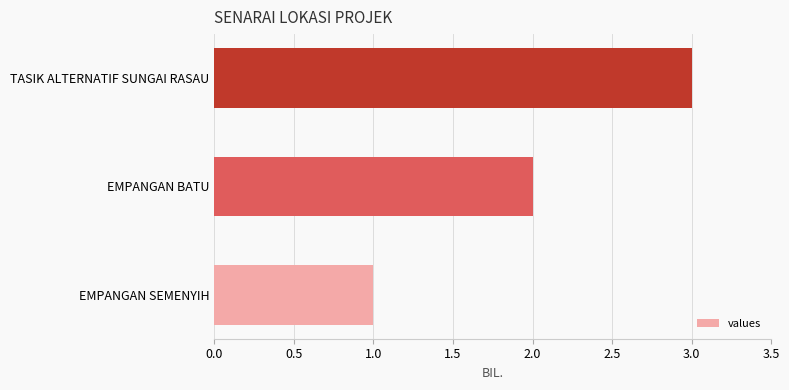

Rank the categories by value from highest to lowest.

TASIK ALTERNATIF SUNGAI RASAU, EMPANGAN BATU, EMPANGAN SEMENYIH